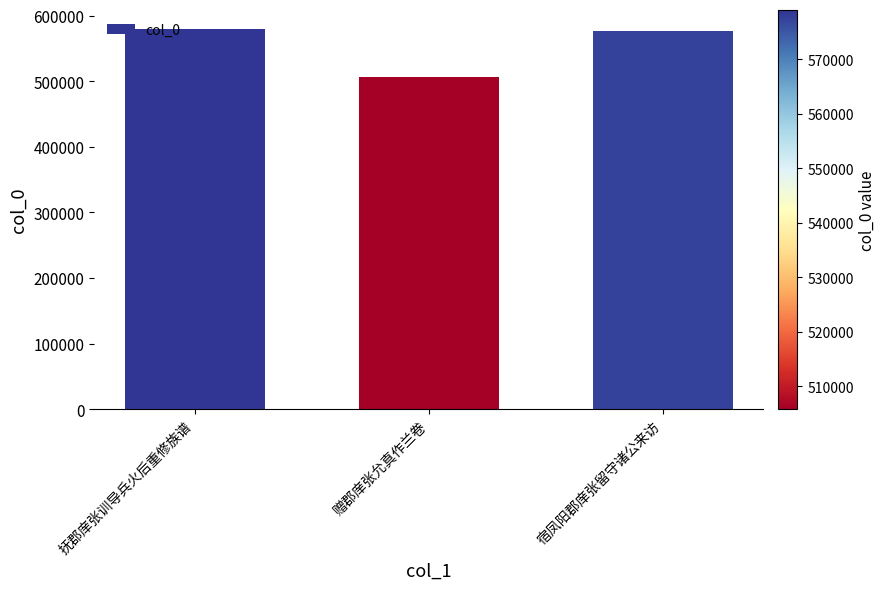

The chart shows a value of 579003 at 抚郡庠张训导兵火后重修族谱. True or false?

True